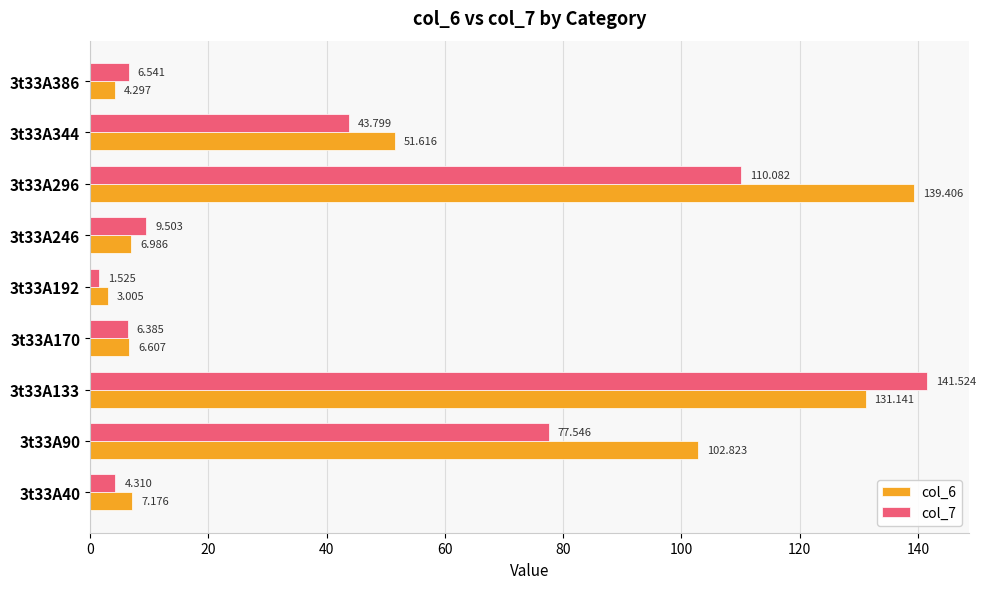

Which series has the largest total across all categories?

col_6